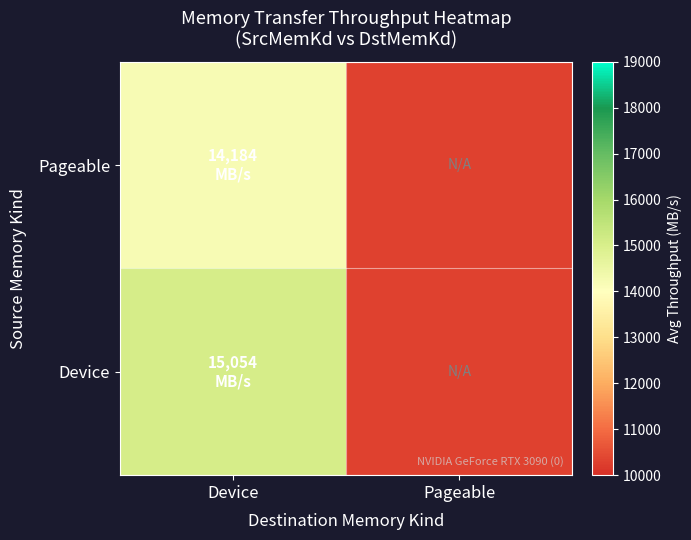

Between Device and Pageable, which is larger?

Device